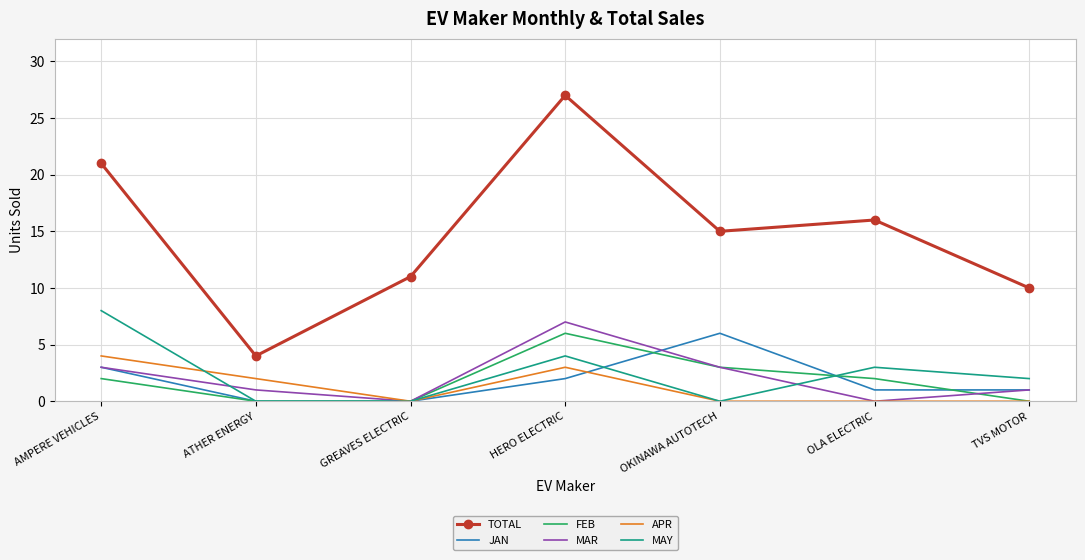

Where is the first local minimum for TOTAL?

ATHER ENERGY